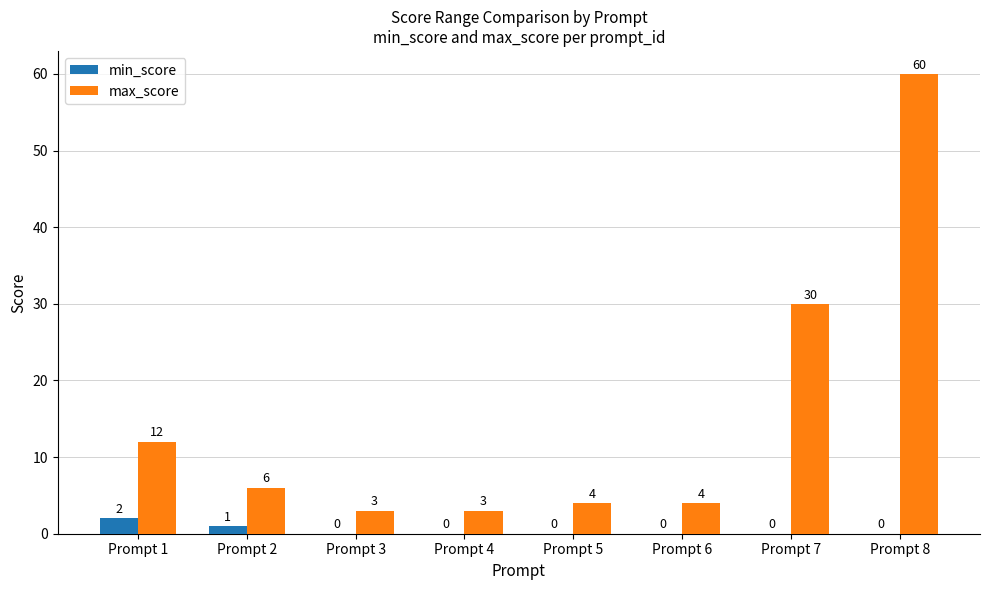

What are all the series names shown in the legend?

min_score, max_score